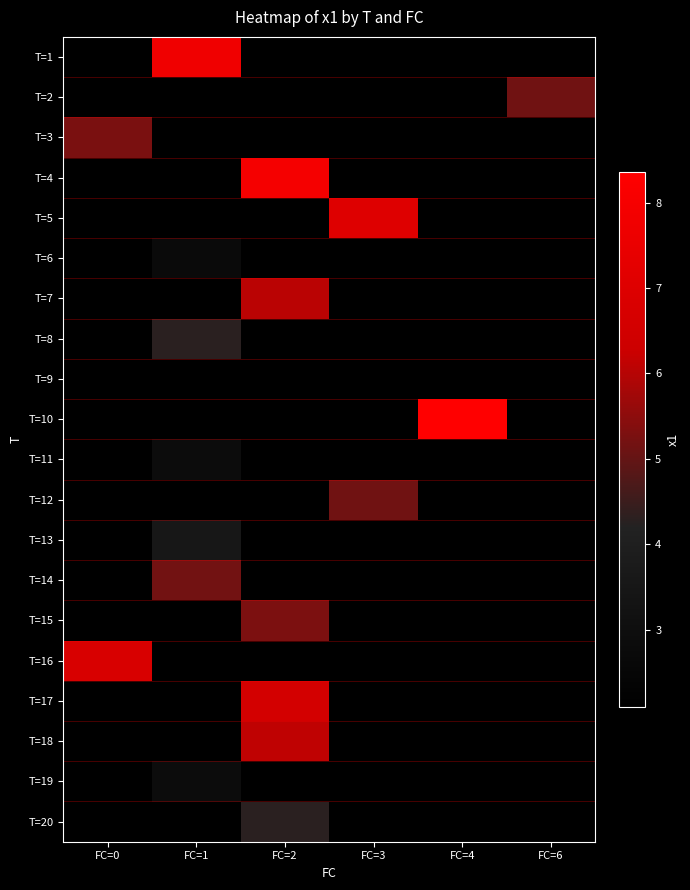

How many positive values does the T=6 series have?

1